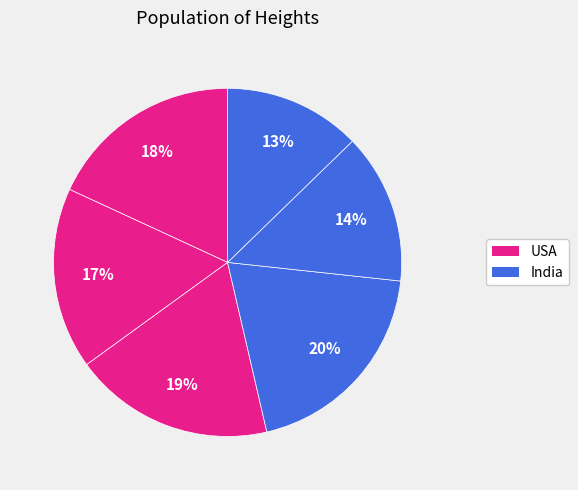

How many segments does this pie chart have?

6